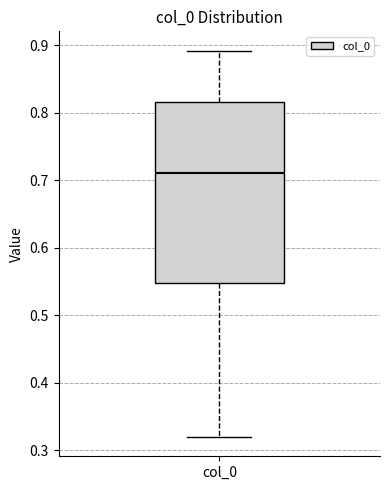

Where is the lower edge of the box for col_0 on the y-axis? The values are not printed on the chart, so give them approximately, as read against the axis.

0.55